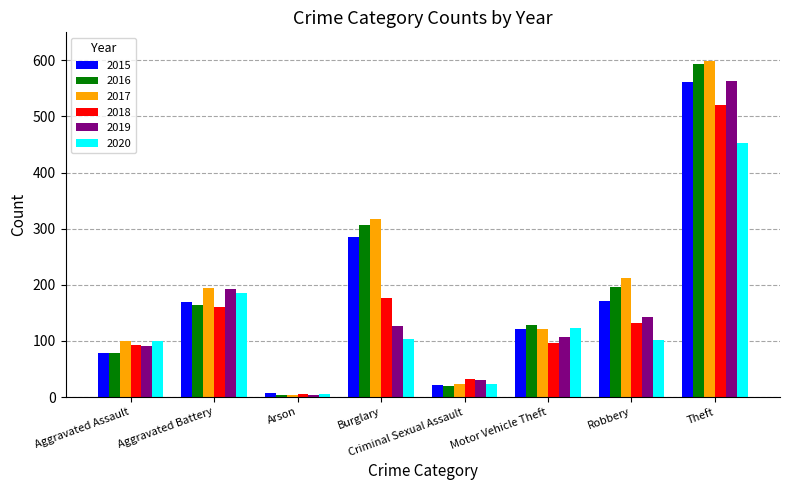

What is the approximate value of 2018 at Motor Vehicle Theft?

96